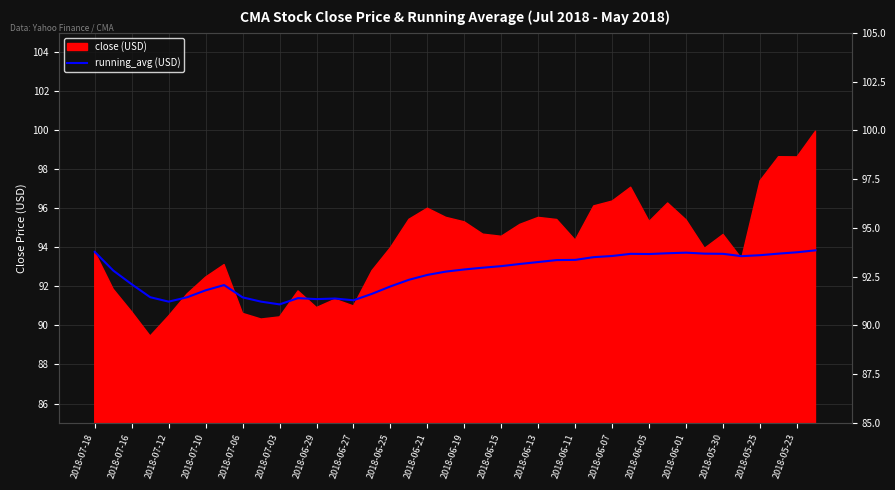

How many lines are shown in the chart?

1